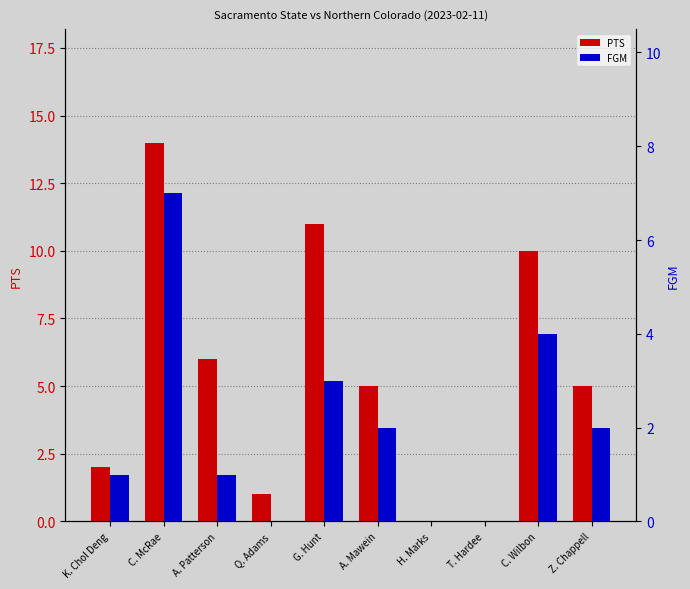

At which category is the sum across all series the highest?

C. McRae